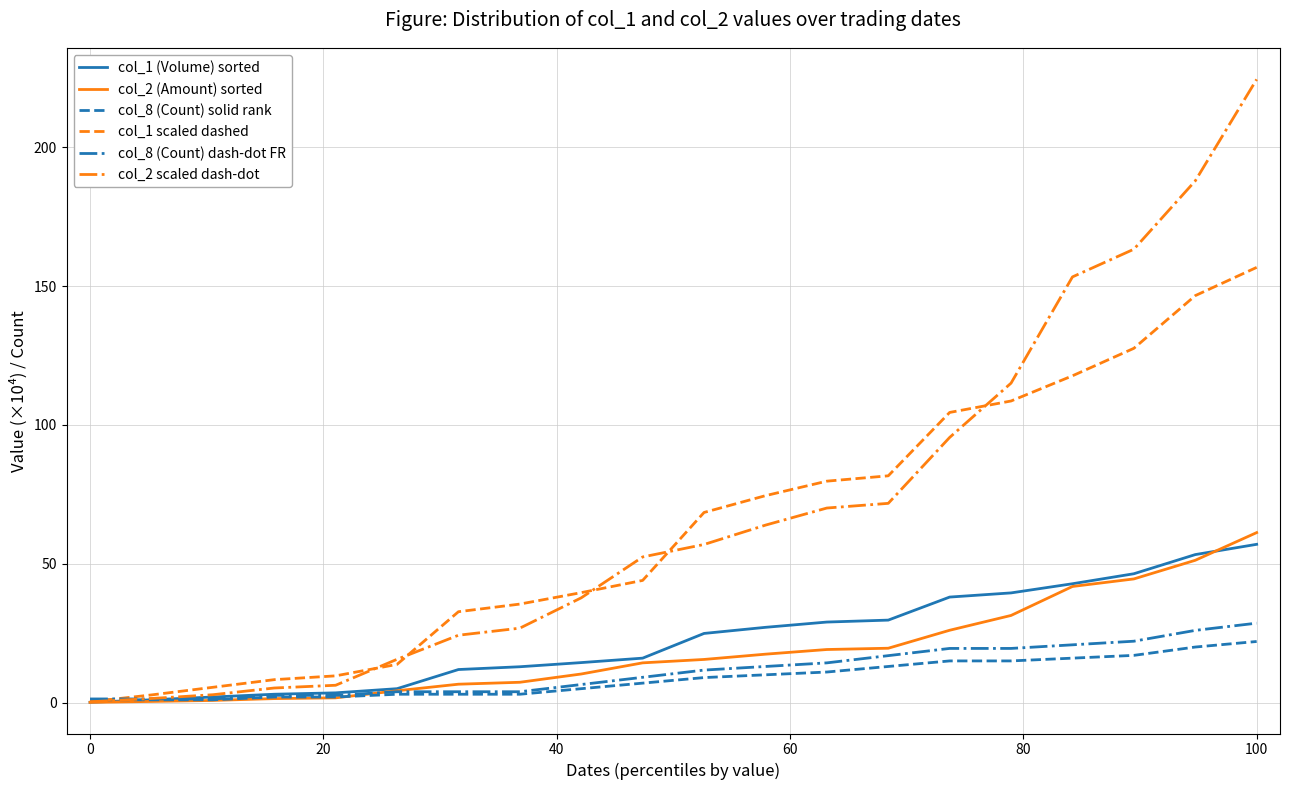

True or false: col_2 scaled dash-dot has a value of 224.5 at 100.

True